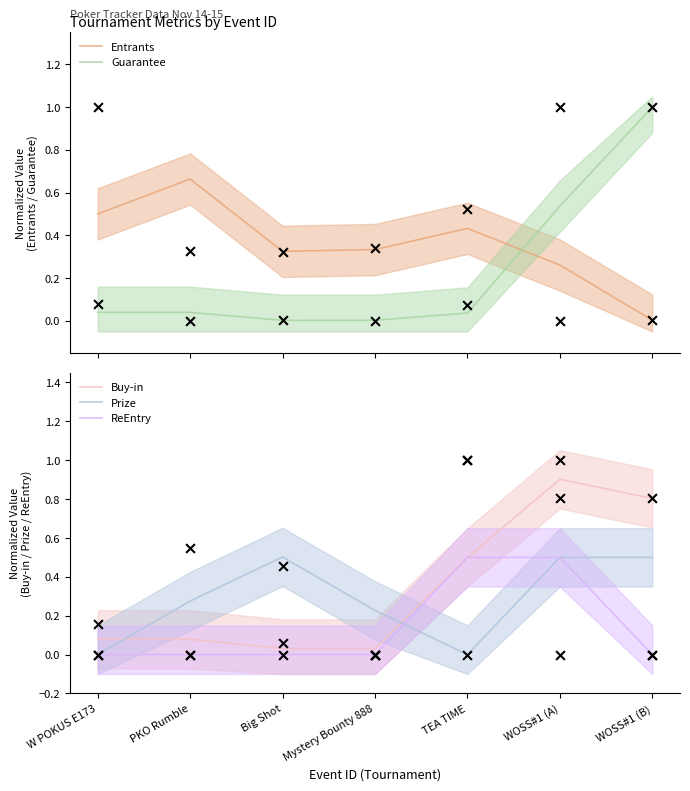

Is the value of ReEntry at W POKUS E173 greater than the value of Prize at PKO Rumble?

No